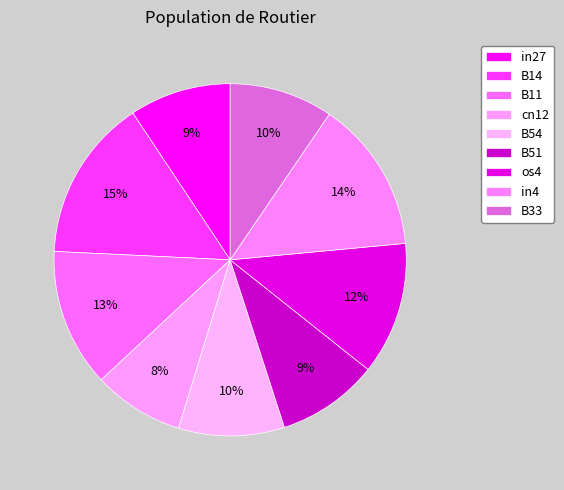

How many segments does this pie chart have?

9